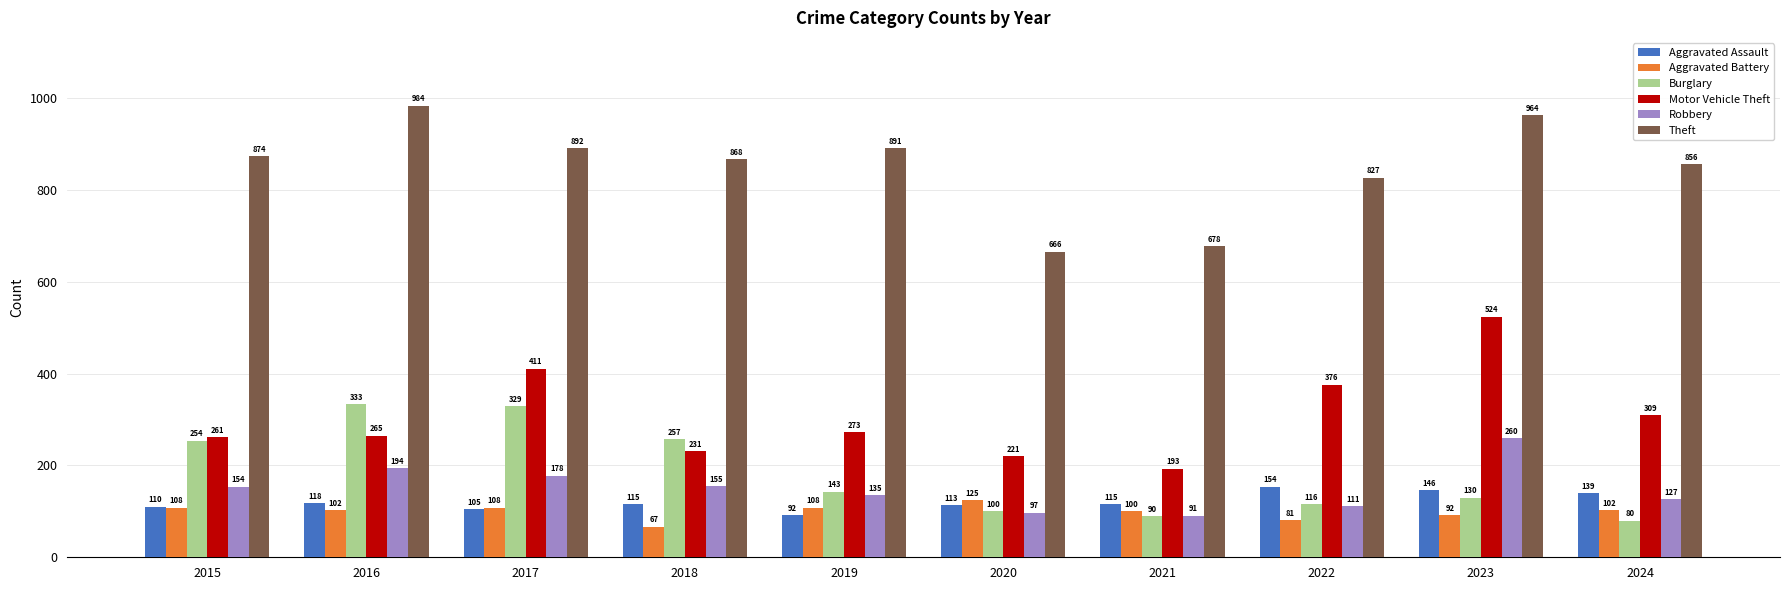

Is the value of Theft at 2020 greater than the value of Aggravated Battery at 2021?

Yes